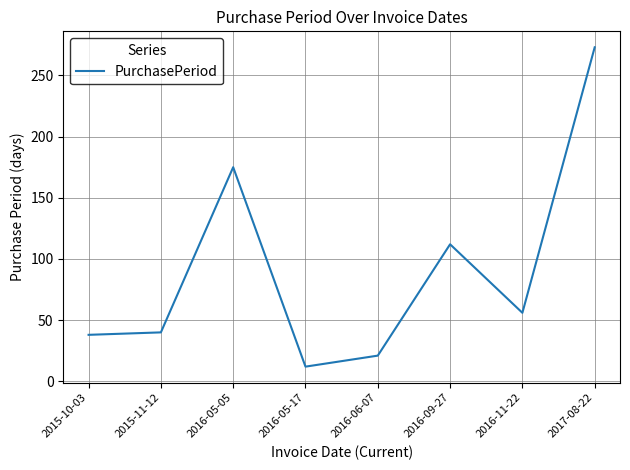

Reading left to right, list all the values displayed in this chart.

38	40	175	12	21	112	56	273